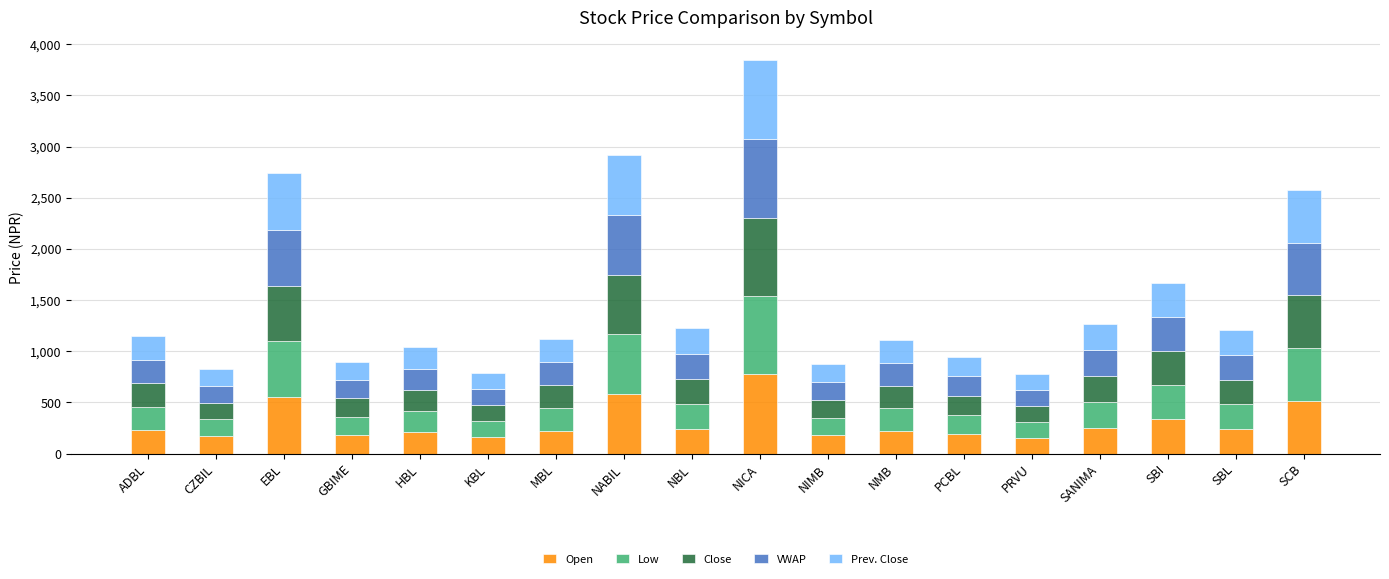

What is the difference between the maximum and second lowest values in the Open series?

621.3